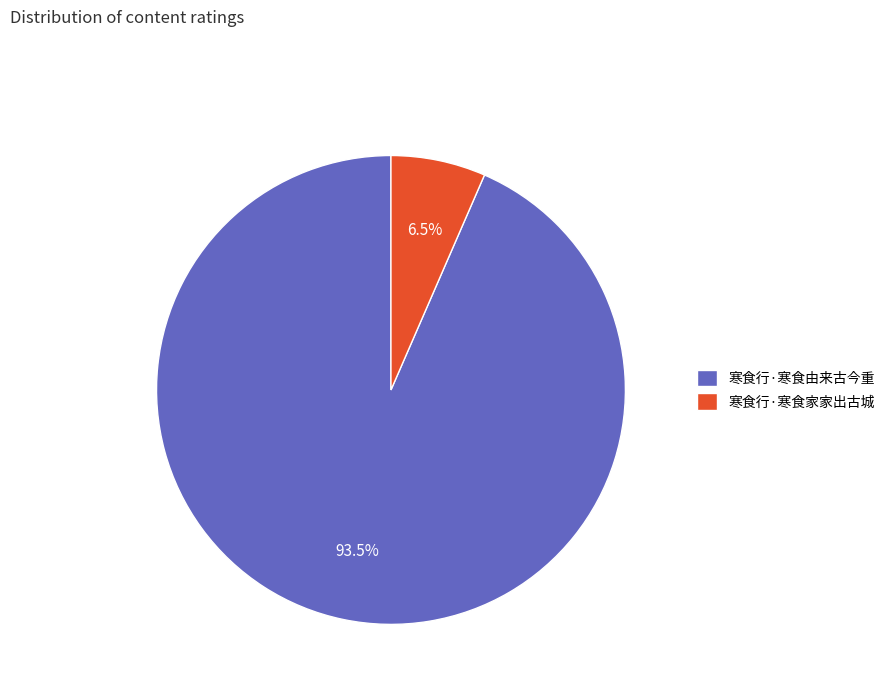

Count the number of slices in the pie.

2